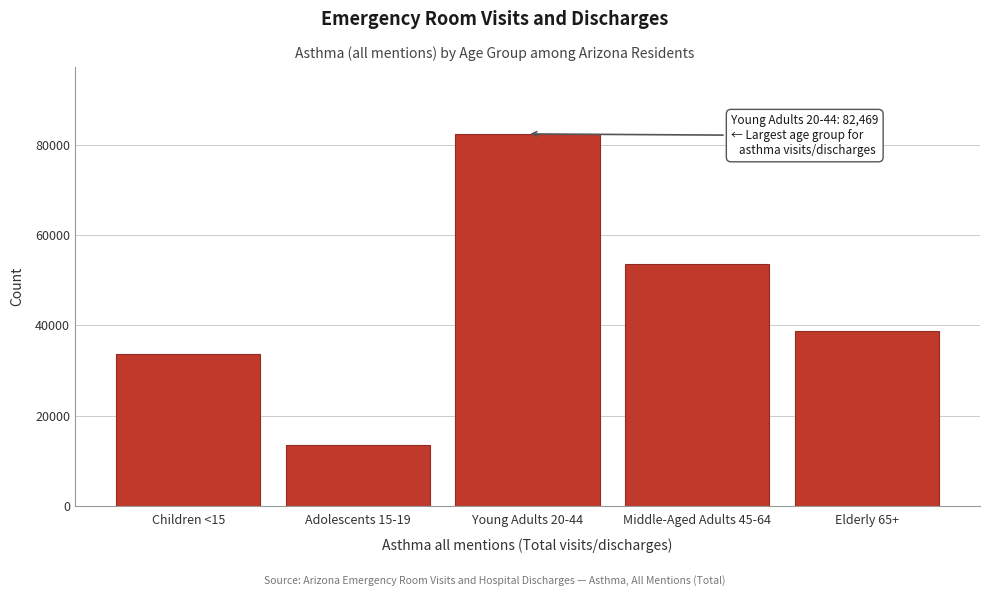

Reading left to right, list all the values displayed in this chart.

Children <15=33602	Adolescents 15-19=13470	Young Adults 20-44=82469	Middle-Aged Adults 45-64=53735	Elderly 65+=38788